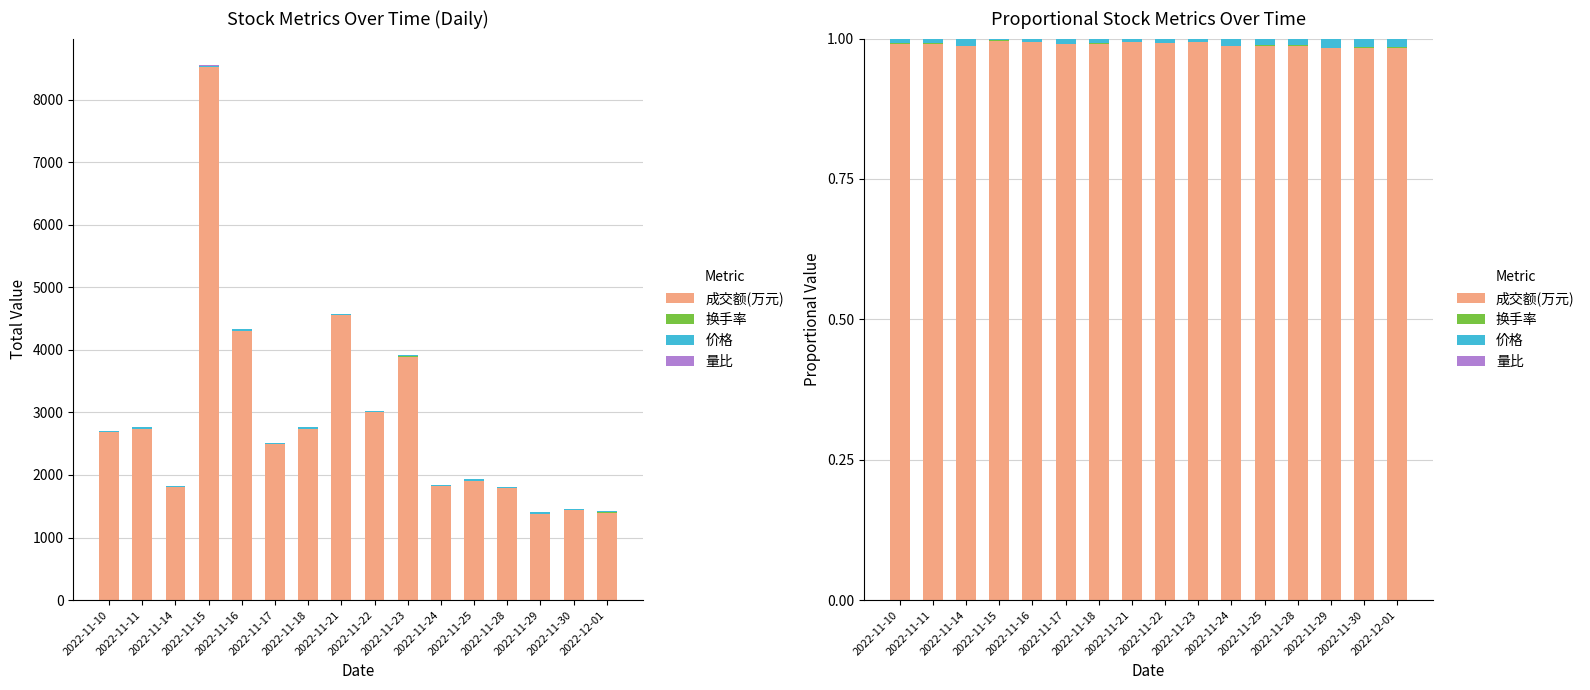

Reading left to right, list all the values displayed in this chart.

成交额(万元): 1.0	1.0	1.0	1.0	1.0	1.0	1.0	1.0	1.0	1.0	1.0	1.0	1.0	1.0	1.0	1.0
换手率: 0.0	0.0	0.0	0.0	0.0	0.0	0.0	0.0	0.0	0.0	0.0	0.0	0.0	0.0	0.0	0.0
价格: 0.0	0.0	0.0	0.0	0.0	0.0	0.0	0.0	0.0	0.0	0.0	0.0	0.0	0.0	0.0	0.0
量比: 0.0	0.0	0.0	0.0	0.0	0.0	0.0	0.0	0.0	0.0	0.0	0.0	0.0	0.0	0.0	0.0